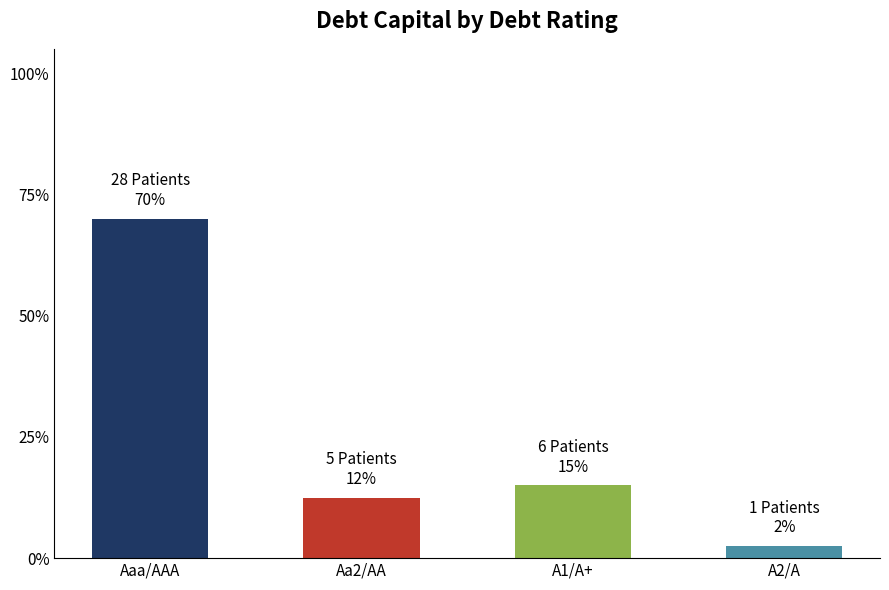

Are the bars horizontal?

No